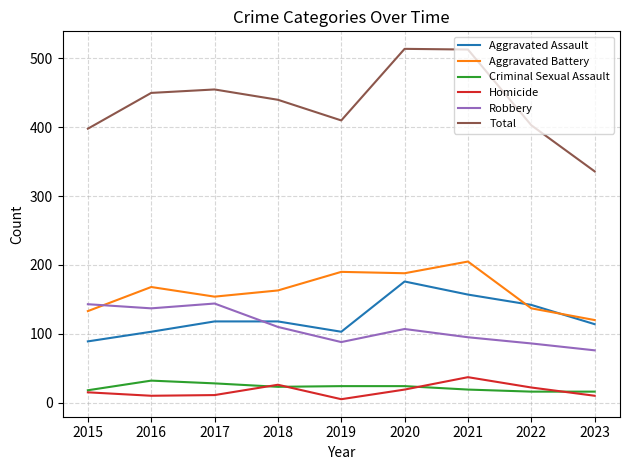

Is the value of Total at 2020 greater than the value of Aggravated Battery at 2018?

Yes